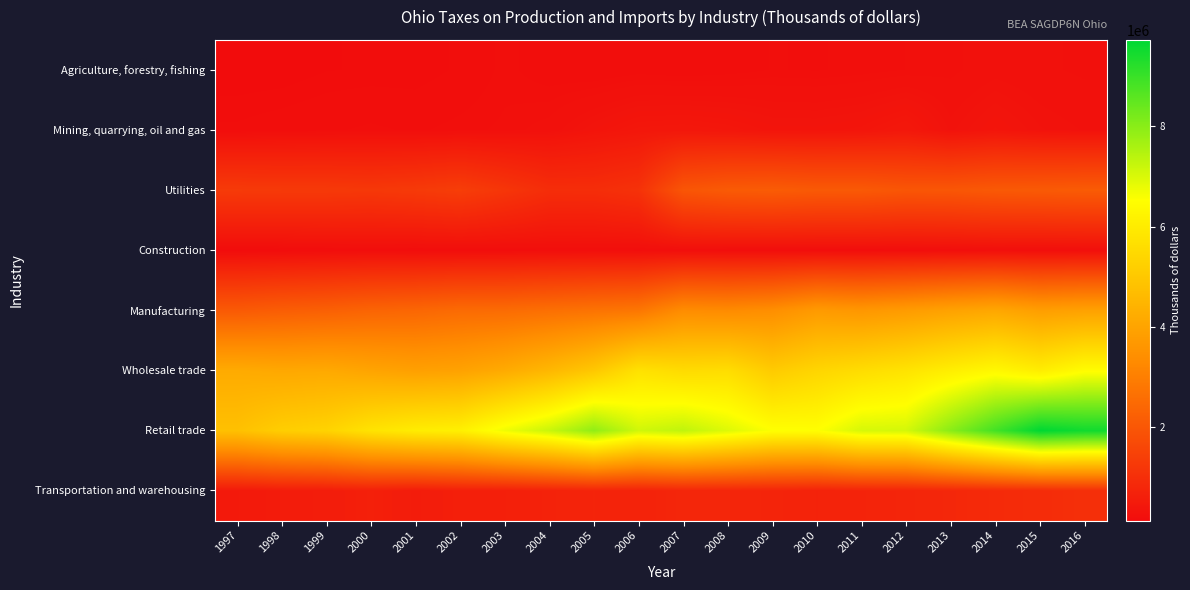

What is the total value across all series at 2008?

19509416